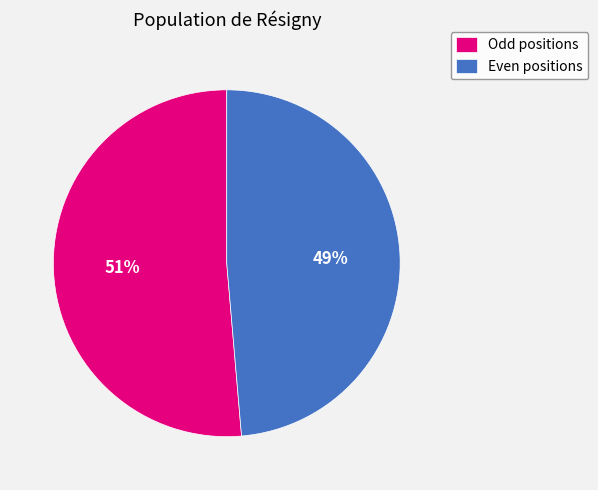

To the nearest percent, what percentage of the pie is Even positions?

49%